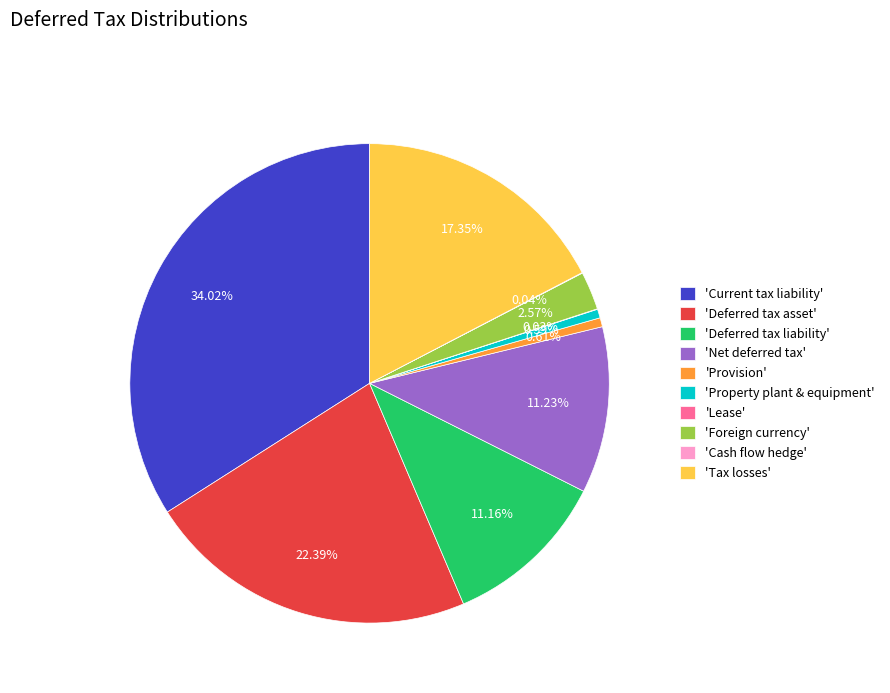

Is there any slice that represents more than half of the pie?

No